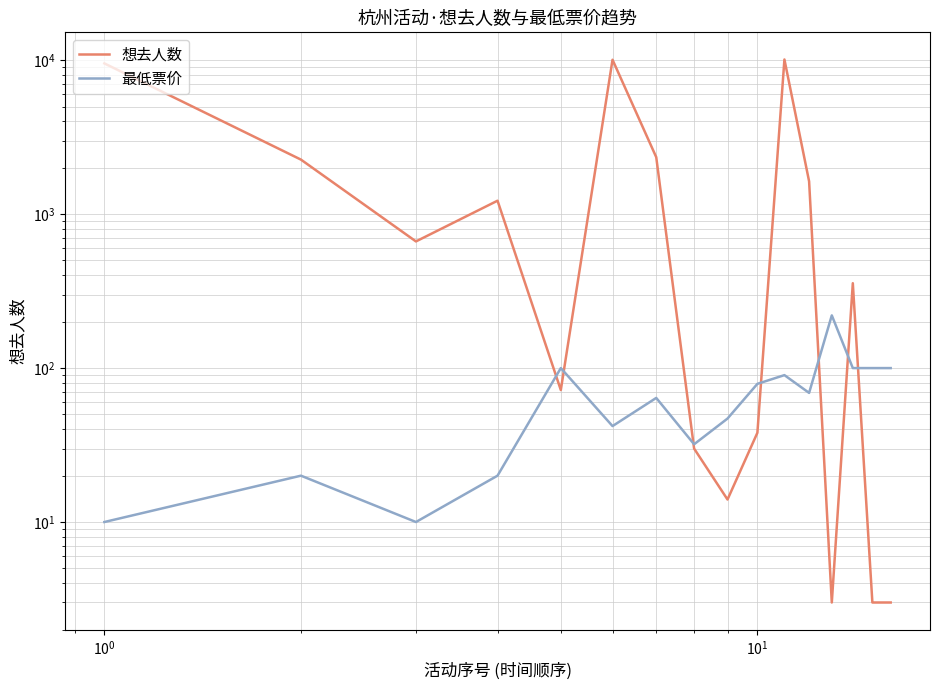

True or false: 想去人数 and 最低票价 intersect in this chart.

True